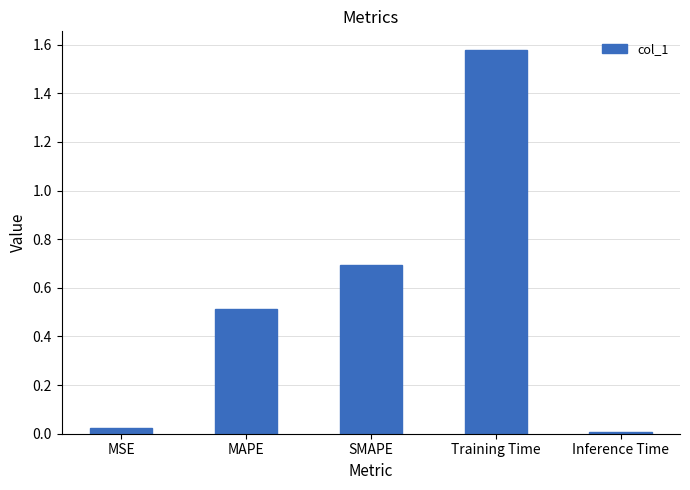

What is the change in value from SMAPE to Inference Time?

-0.7